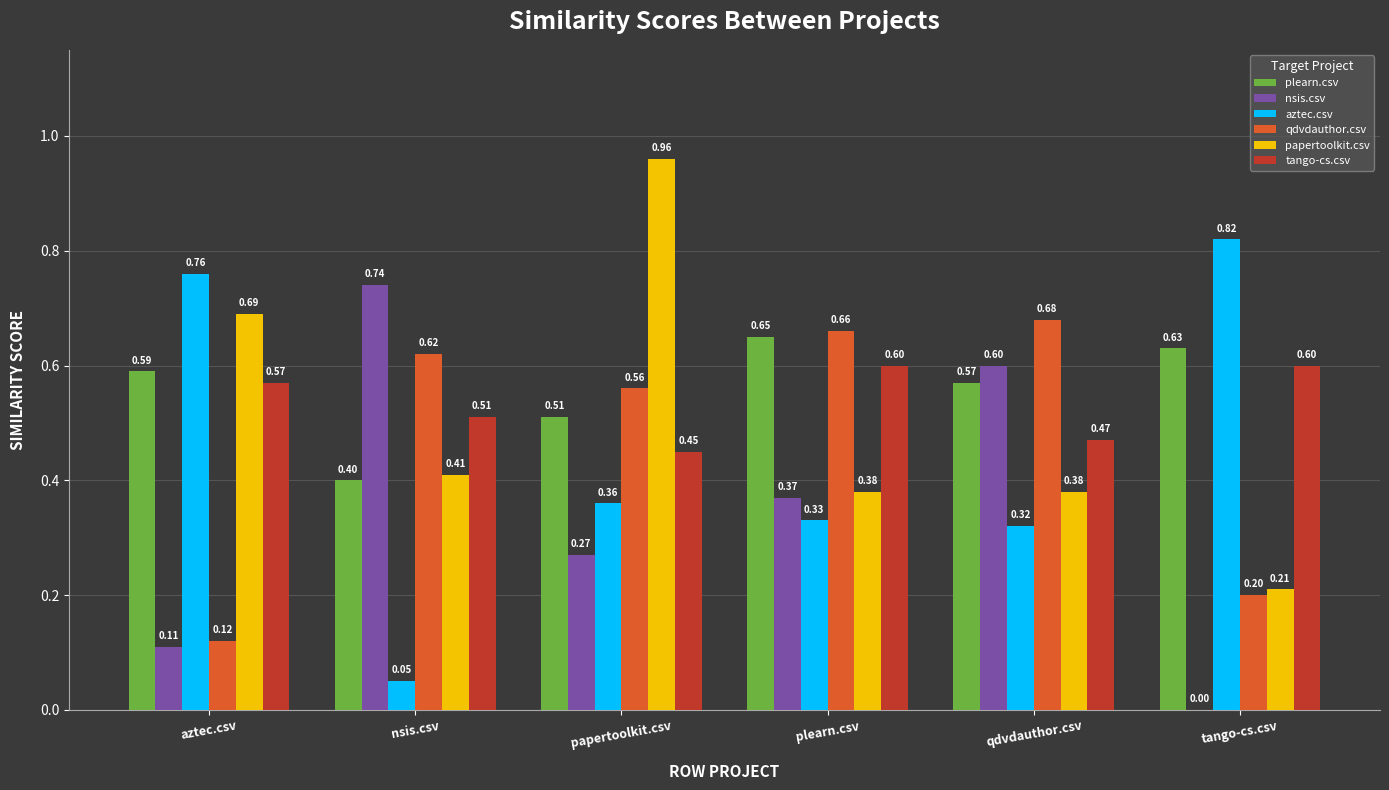

What are all the series names shown in the legend?

plearn.csv, nsis.csv, aztec.csv, qdvdauthor.csv, papertoolkit.csv, tango-cs.csv